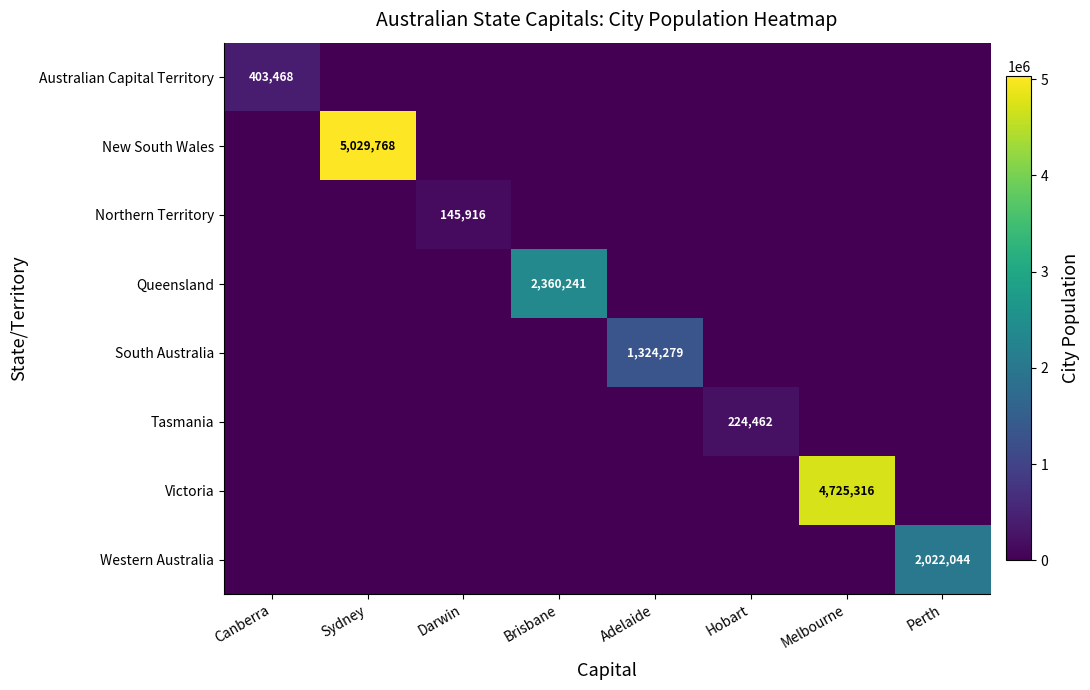

What is the difference between the highest and lowest values at Canberra?

403468